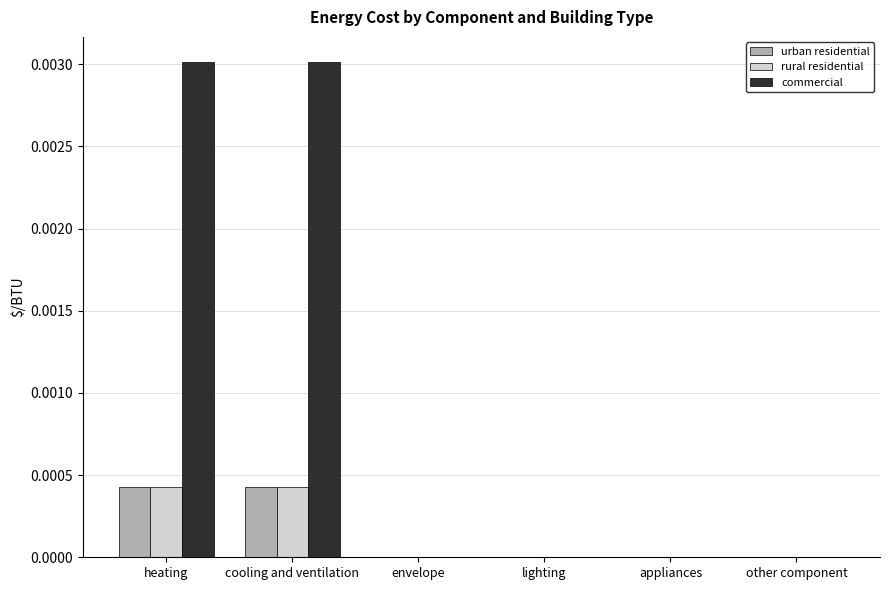

How many rural residential values are between 0 and 1?

6